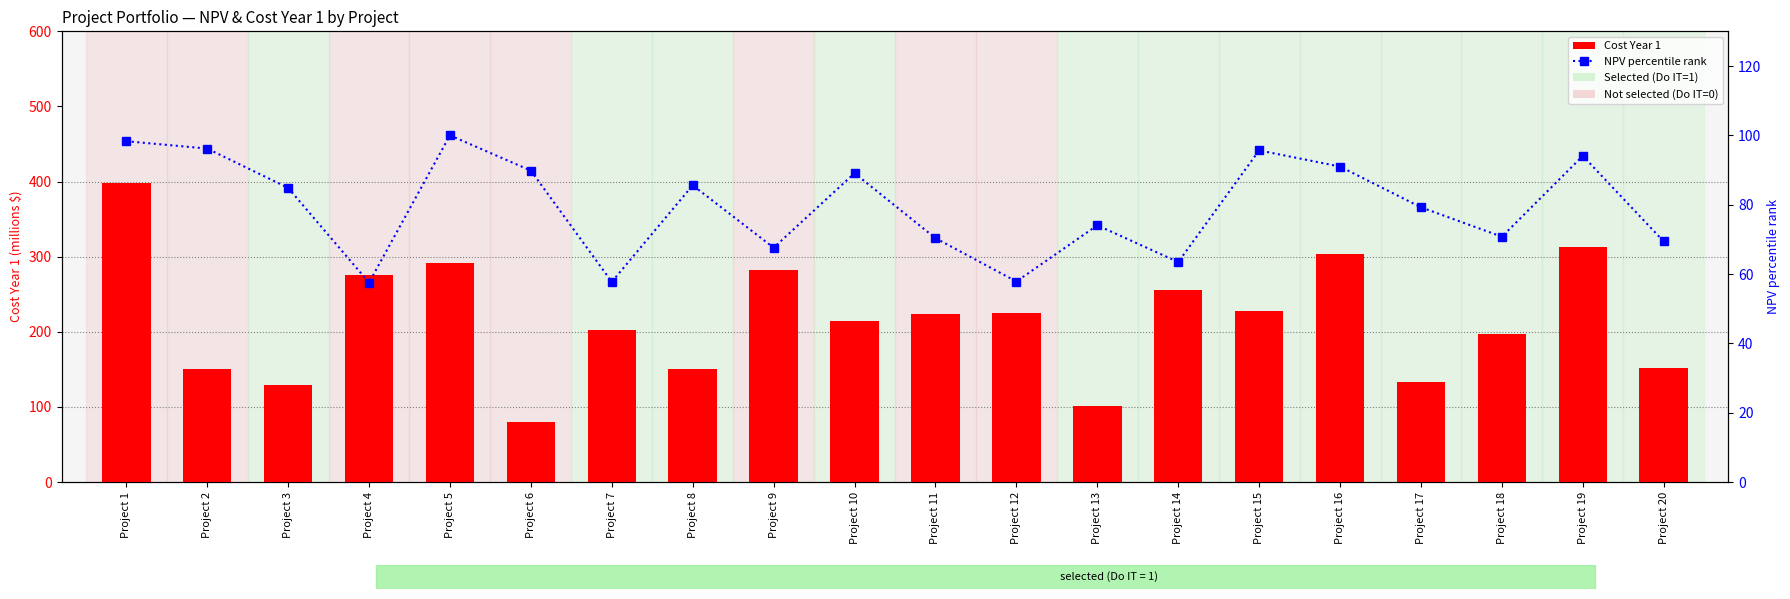

Which category has the lowest value in the Cost Year 1 series?

Project 6